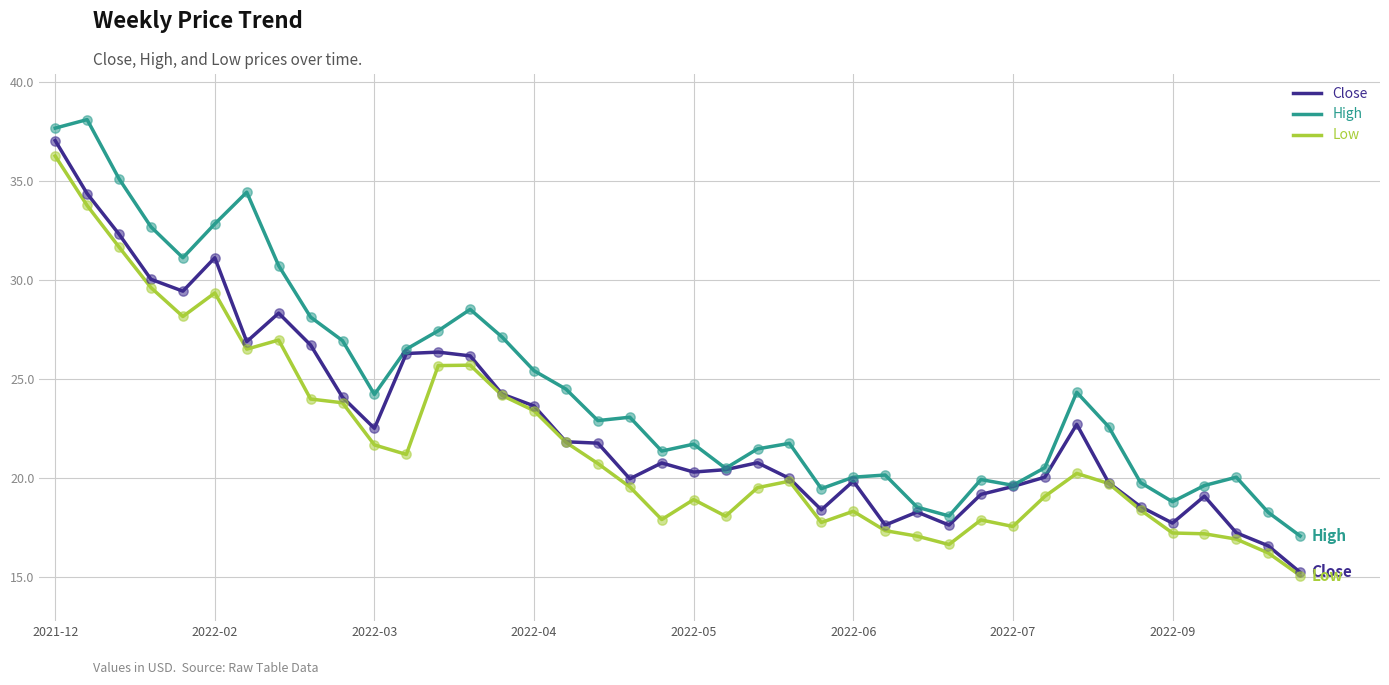

Which series has the largest total across all categories?

High